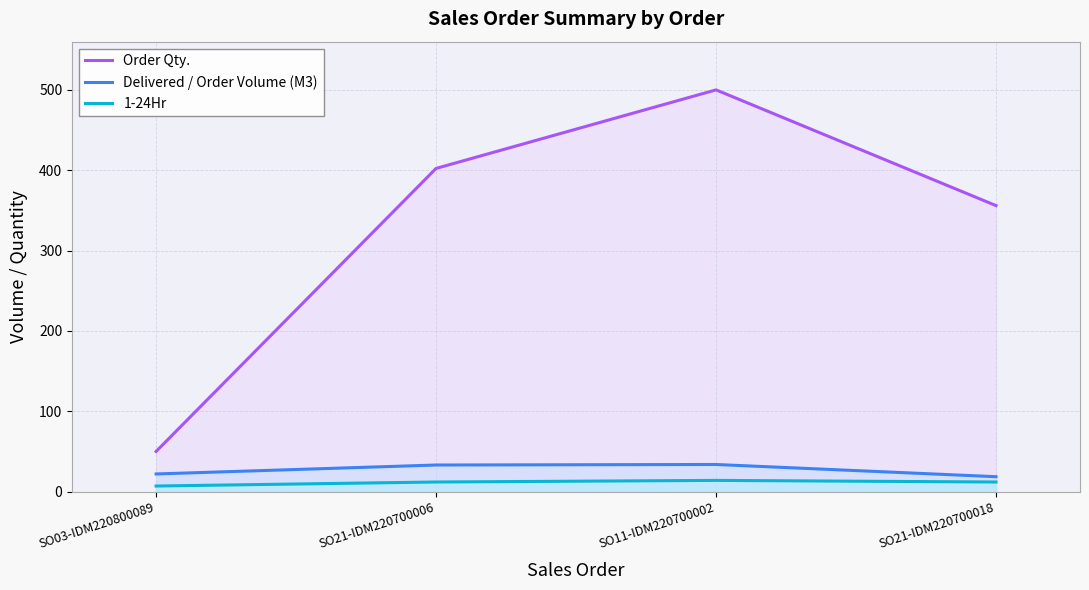

Which label corresponds to the largest value in the chart?

SO11-IDM220700002